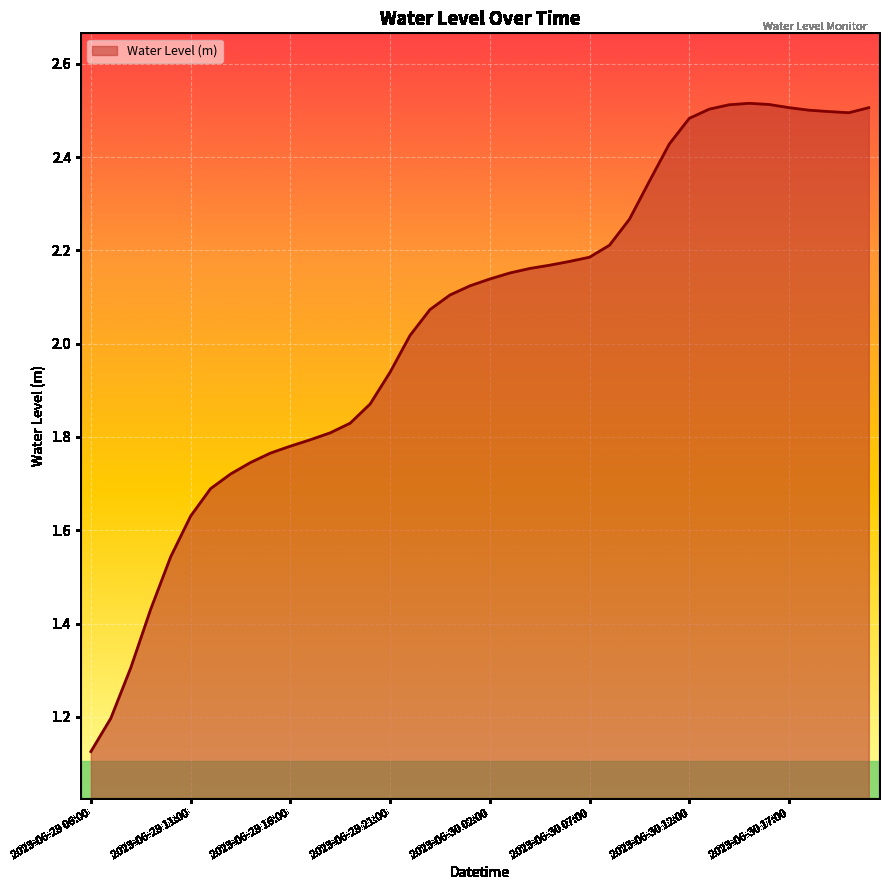

What is the value of the 29th point from the left?

2.3